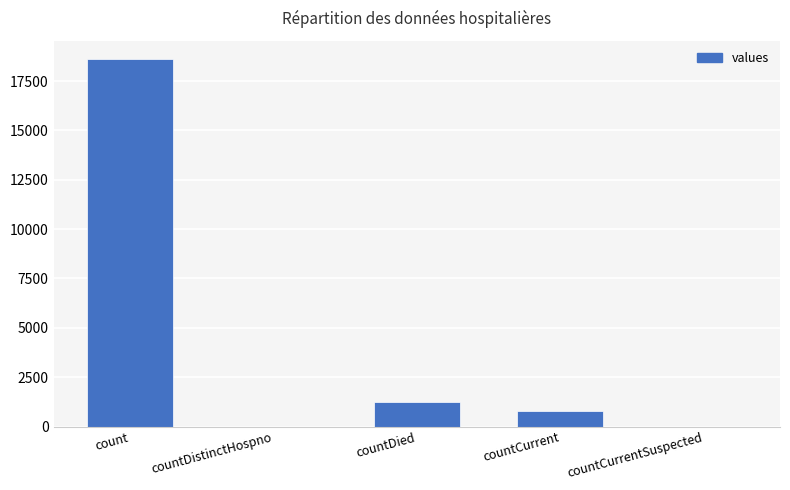

What is the ratio of the value at count to the value at countCurrent?

23.6